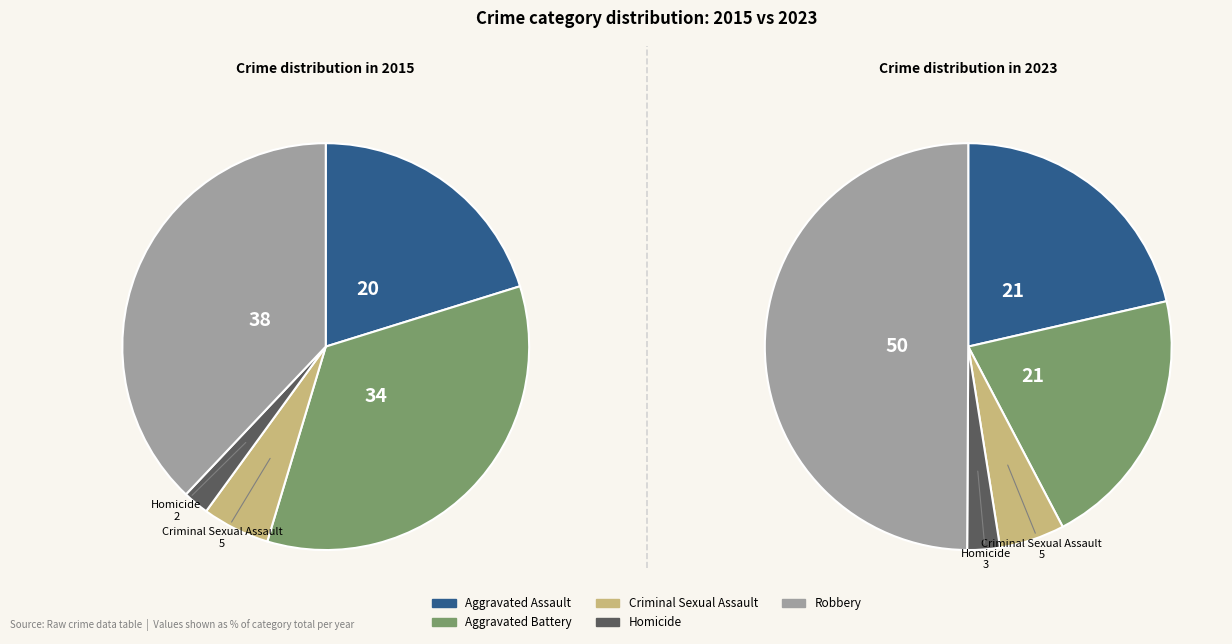

Which slice is the smallest?

3